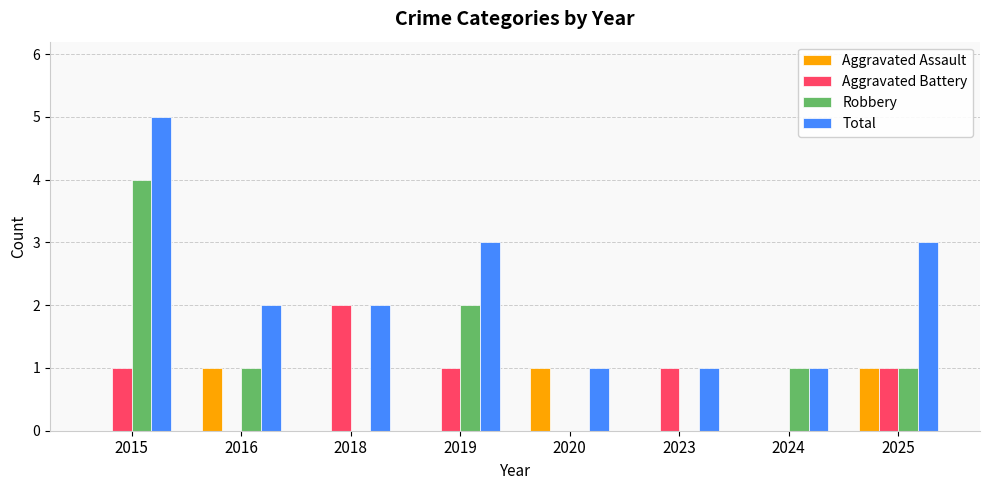

The value of Robbery at 2016 is 1. True or false?

True